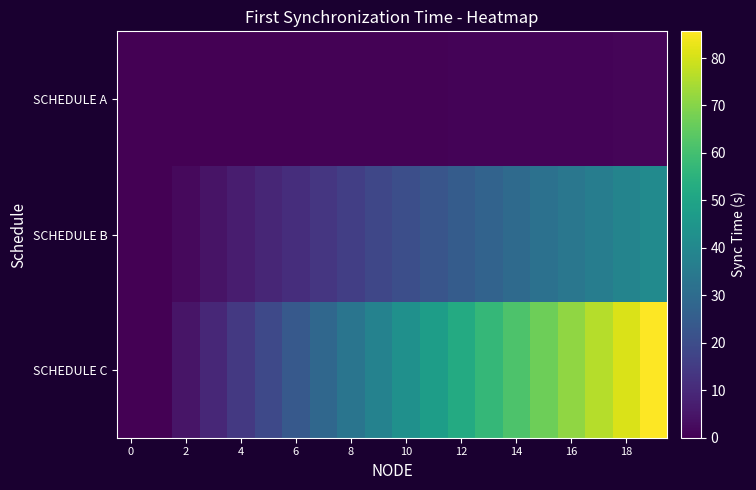

Which series has the largest total across all categories?

SCHEDULE C